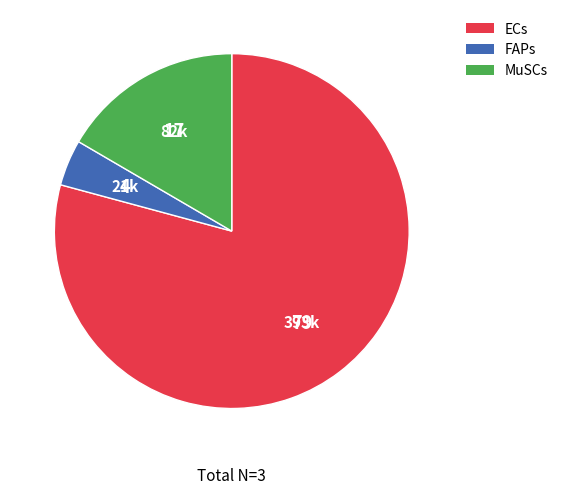

Approximately how many times larger is the value at FAPs compared to MuSCs?

0.3